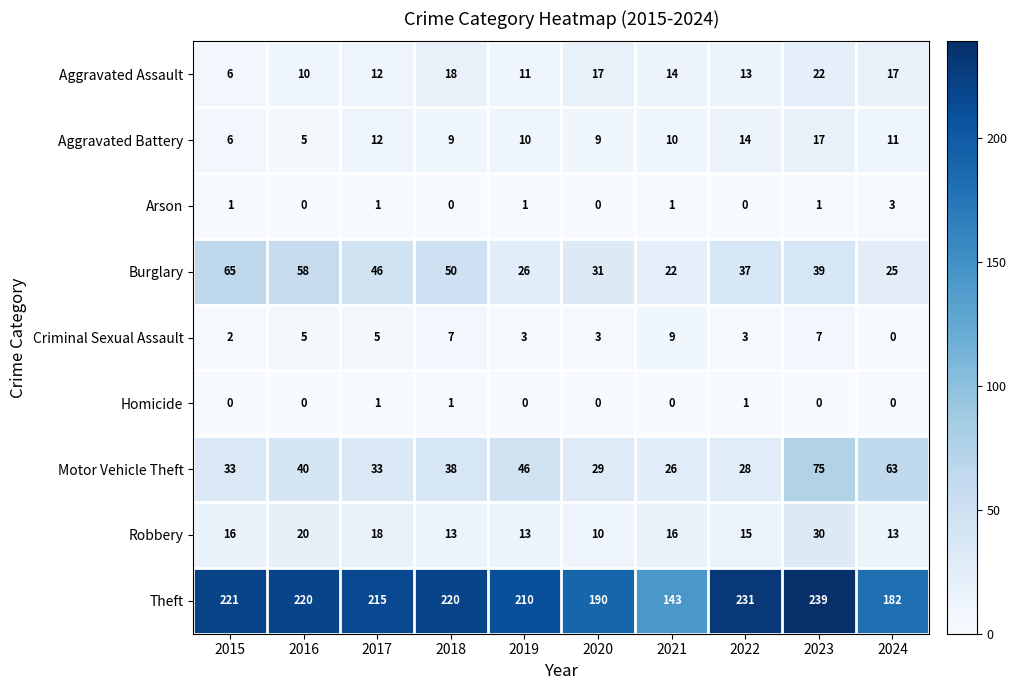

What is the average value of the Aggravated Assault series?

14